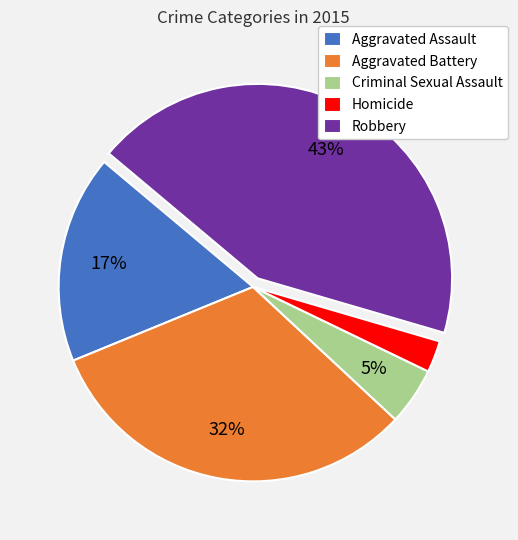

Which slice is the smallest?

Homicide